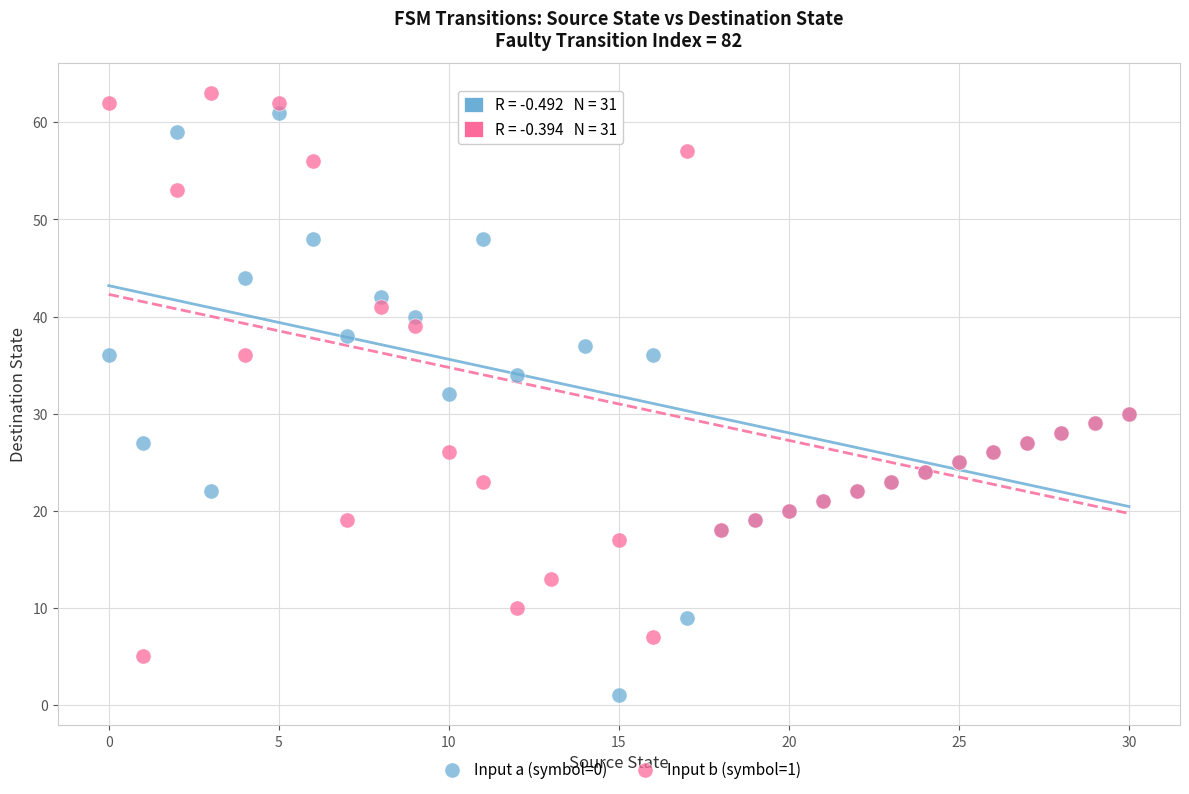

Which series reaches the minimum Y coordinate?

Input a (symbol=0)